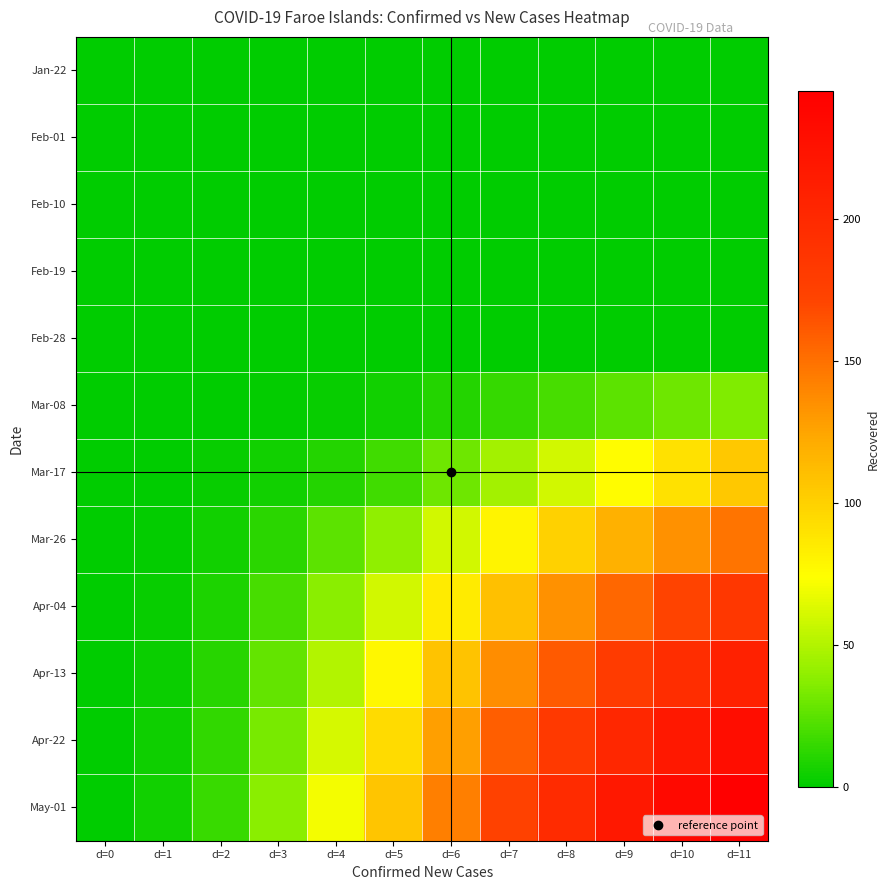

Reading left to right, extract all data points from this chart.

Jan-22: d=0=0	d=1=0	d=2=0	d=3=0	d=4=0	d=5=0	d=6=0	d=7=0	d=8=0	d=9=0	d=10=0	d=11=0
Feb-01: d=0=0	d=1=0	d=2=0	d=3=0	d=4=0	d=5=0	d=6=0	d=7=0	d=8=0	d=9=0	d=10=0	d=11=0
Feb-10: d=0=0	d=1=0	d=2=0	d=3=0	d=4=0	d=5=0	d=6=0	d=7=0	d=8=0	d=9=0	d=10=0	d=11=0
Feb-19: d=0=0	d=1=0	d=2=0	d=3=0	d=4=0	d=5=0	d=6=0	d=7=0	d=8=0	d=9=0	d=10=0	d=11=0
Feb-28: d=0=0	d=1=0	d=2=0	d=3=0	d=4=0	d=5=0	d=6=0	d=7=0	d=8=0	d=9=0	d=10=0	d=11=0
Mar-08: d=0=0	d=1=0	d=2=0	d=3=1	d=4=2	d=5=5	d=6=10	d=7=15	d=8=20	d=9=25	d=10=30	d=11=35
Mar-17: d=0=0	d=1=0	d=2=2	d=3=5	d=4=10	d=5=18	d=6=30	d=7=45	d=8=60	d=9=75	d=10=90	d=11=105
Mar-26: d=0=0	d=1=1	d=2=5	d=3=12	d=4=25	d=5=40	d=6=60	d=7=80	d=8=100	d=9=118	d=10=134	d=11=148
Apr-04: d=0=0	d=1=2	d=2=8	d=3=20	d=4=38	d=5=60	d=6=85	d=7=110	d=8=134	d=9=155	d=10=172	d=11=185
Apr-13: d=0=0	d=1=3	d=2=11	d=3=27	d=4=50	d=5=78	d=6=108	d=7=136	d=8=160	d=9=180	d=10=196	d=11=208
Apr-22: d=0=0	d=1=4	d=2=14	d=3=33	d=4=61	d=5=94	d=6=128	d=7=158	d=8=182	d=9=202	d=10=218	d=11=230
May-01: d=0=0	d=1=5	d=2=16	d=3=38	d=4=70	d=5=107	d=6=143	d=7=174	d=8=198	d=9=218	d=10=234	d=11=245